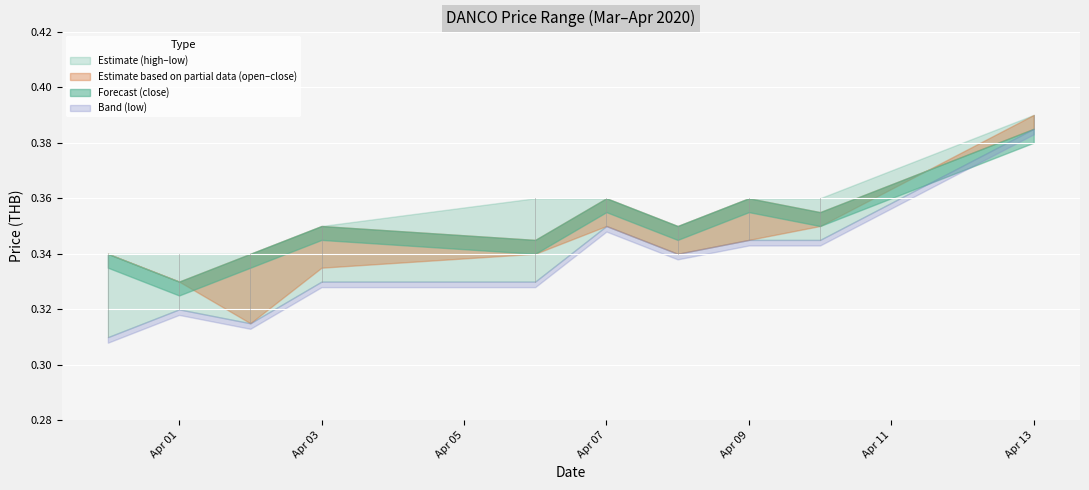

How many lines are shown in the chart?

4